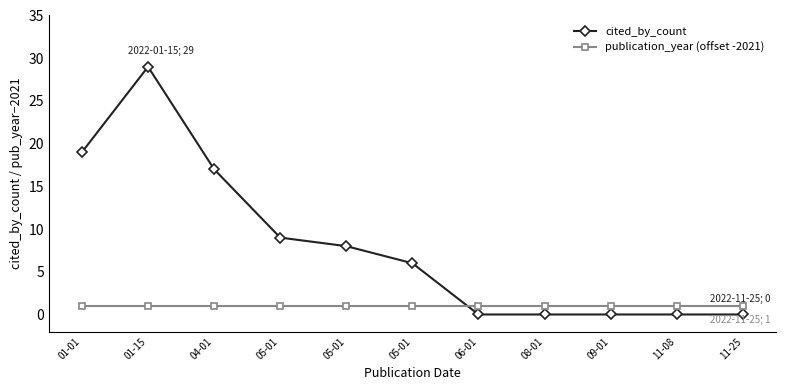

How many values in the cited_by_count series are below 6?

5